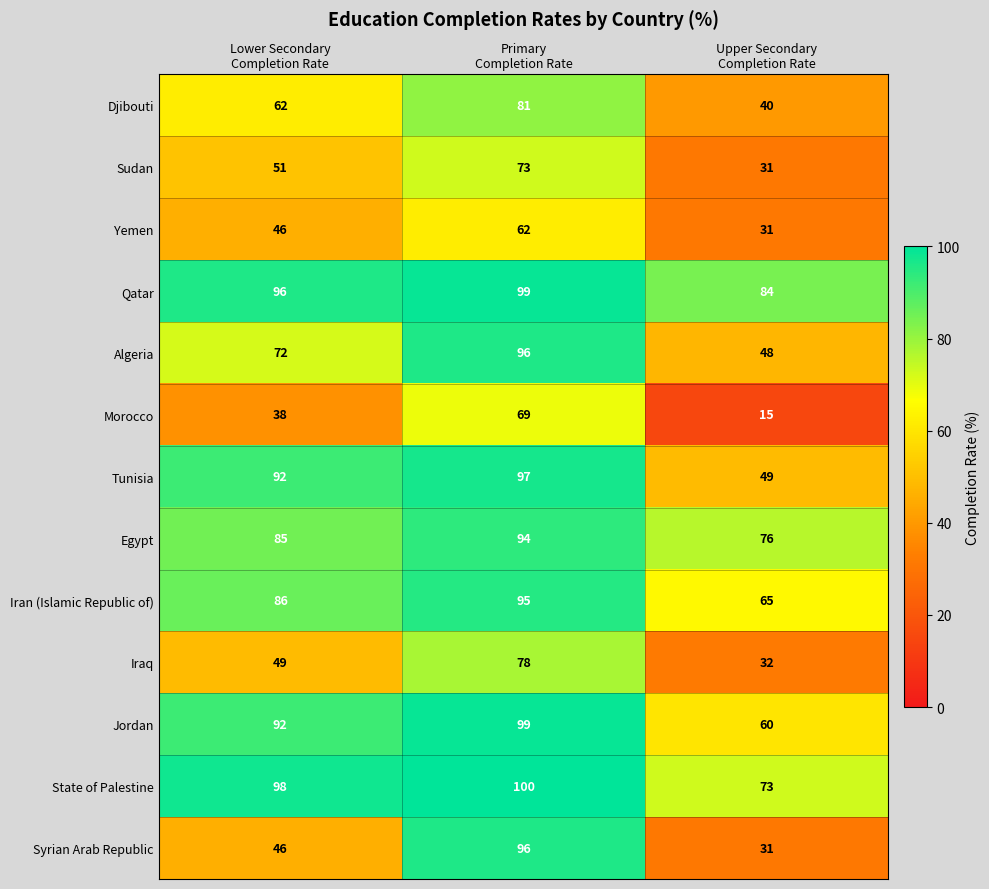

Which series has the largest range (max minus min)?

Syrian Arab Republic